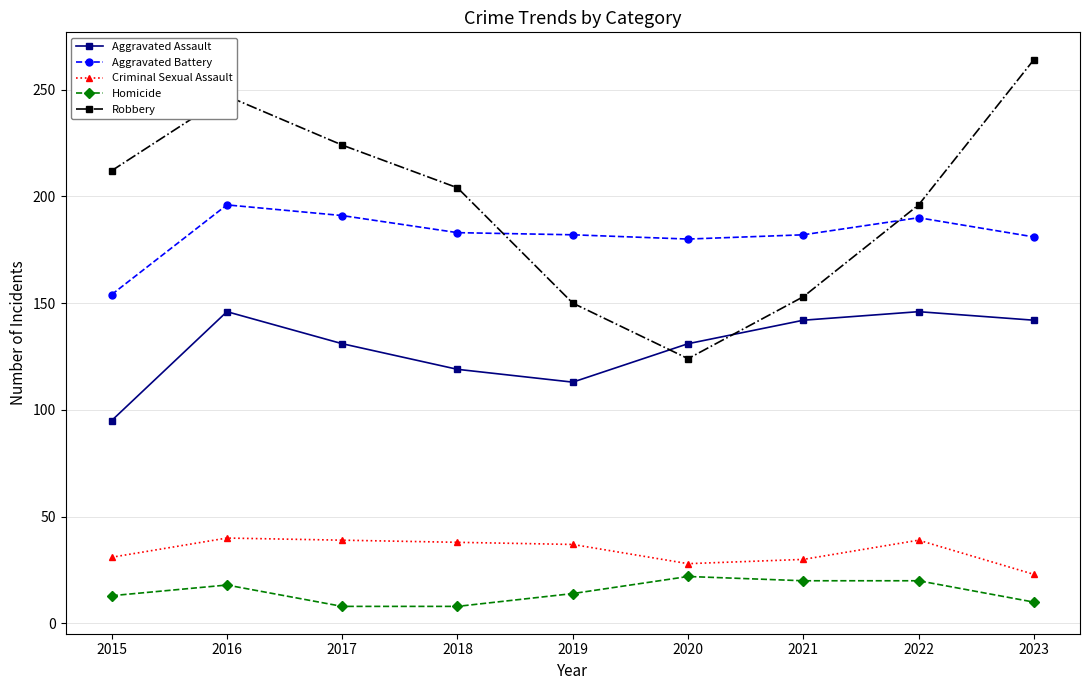

Where is the first local maximum for Robbery?

2016